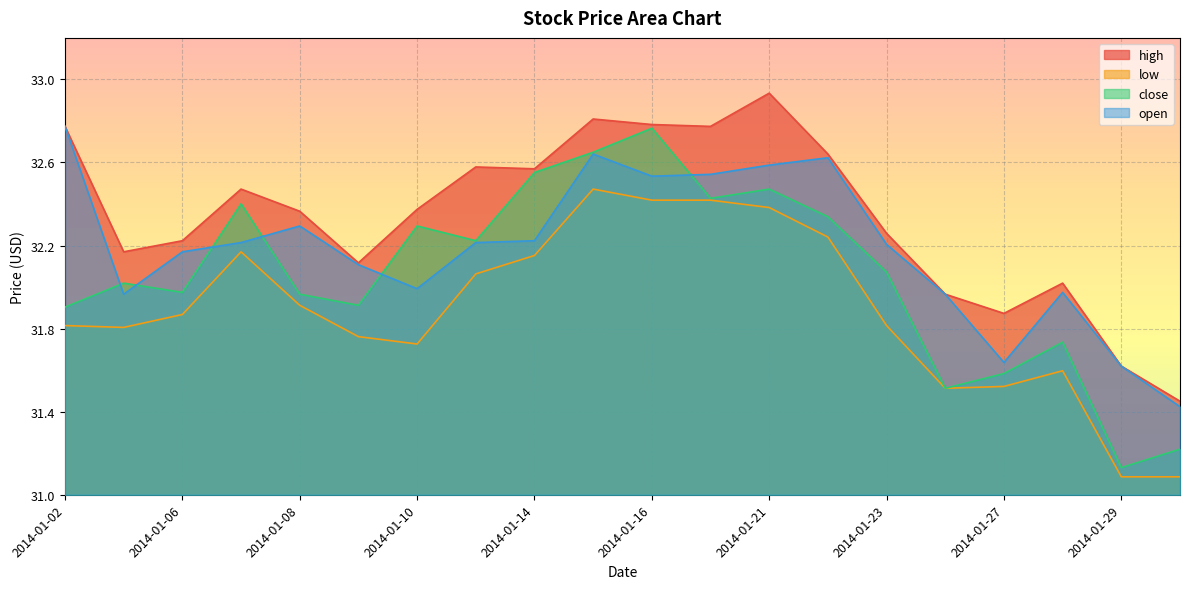

Reading right to left, extract all data points from this chart.

high: 2014-01-30=31.5	2014-01-29=31.6	2014-01-28=32.0	2014-01-27=31.9	2014-01-24=32.0	2014-01-23=32.3	2014-01-22=32.6	2014-01-21=32.9	2014-01-17=32.8	2014-01-16=32.8	2014-01-15=32.8	2014-01-14=32.6	2014-01-13=32.6	2014-01-10=32.4	2014-01-09=32.1	2014-01-08=32.4	2014-01-07=32.5	2014-01-06=32.2	2014-01-03=32.2	2014-01-02=32.8
low: 2014-01-30=31.1	2014-01-29=31.1	2014-01-28=31.6	2014-01-27=31.5	2014-01-24=31.5	2014-01-23=31.8	2014-01-22=32.2	2014-01-21=32.4	2014-01-17=32.4	2014-01-16=32.4	2014-01-15=32.5	2014-01-14=32.2	2014-01-13=32.1	2014-01-10=31.7	2014-01-09=31.8	2014-01-08=31.9	2014-01-07=32.2	2014-01-06=31.9	2014-01-03=31.8	2014-01-02=31.8
close: 2014-01-30=31.2	2014-01-29=31.1	2014-01-28=31.7	2014-01-27=31.6	2014-01-24=31.5	2014-01-23=32.1	2014-01-22=32.3	2014-01-21=32.5	2014-01-17=32.4	2014-01-16=32.8	2014-01-15=32.6	2014-01-14=32.6	2014-01-13=32.2	2014-01-10=32.3	2014-01-09=31.9	2014-01-08=32.0	2014-01-07=32.4	2014-01-06=32.0	2014-01-03=32.0	2014-01-02=31.9
open: 2014-01-30=31.4	2014-01-29=31.6	2014-01-28=32.0	2014-01-27=31.6	2014-01-24=32.0	2014-01-23=32.2	2014-01-22=32.6	2014-01-21=32.6	2014-01-17=32.5	2014-01-16=32.5	2014-01-15=32.6	2014-01-14=32.2	2014-01-13=32.2	2014-01-10=32.0	2014-01-09=32.1	2014-01-08=32.3	2014-01-07=32.2	2014-01-06=32.2	2014-01-03=32.0	2014-01-02=32.8